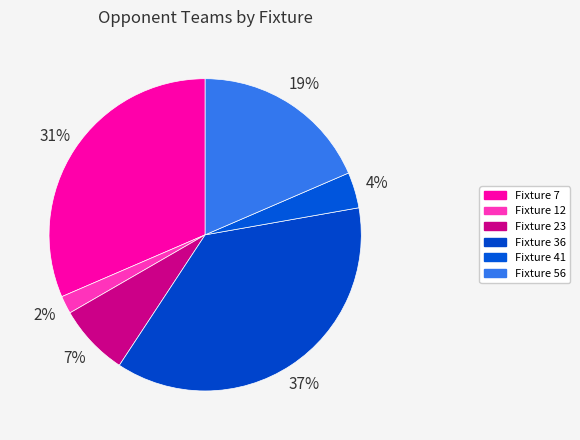

To the nearest percent, what is the combined percentage of Fixture 12 and Fixture 23?

9%